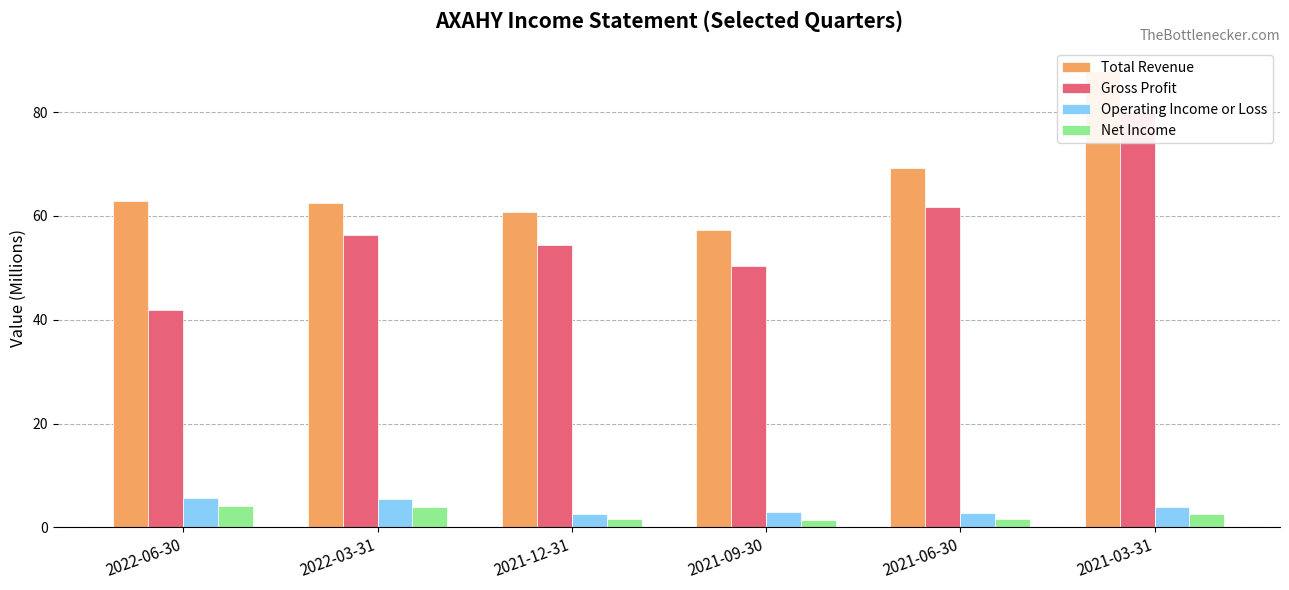

What is the difference between the second highest and second lowest values in the Total Revenue series?

8.4